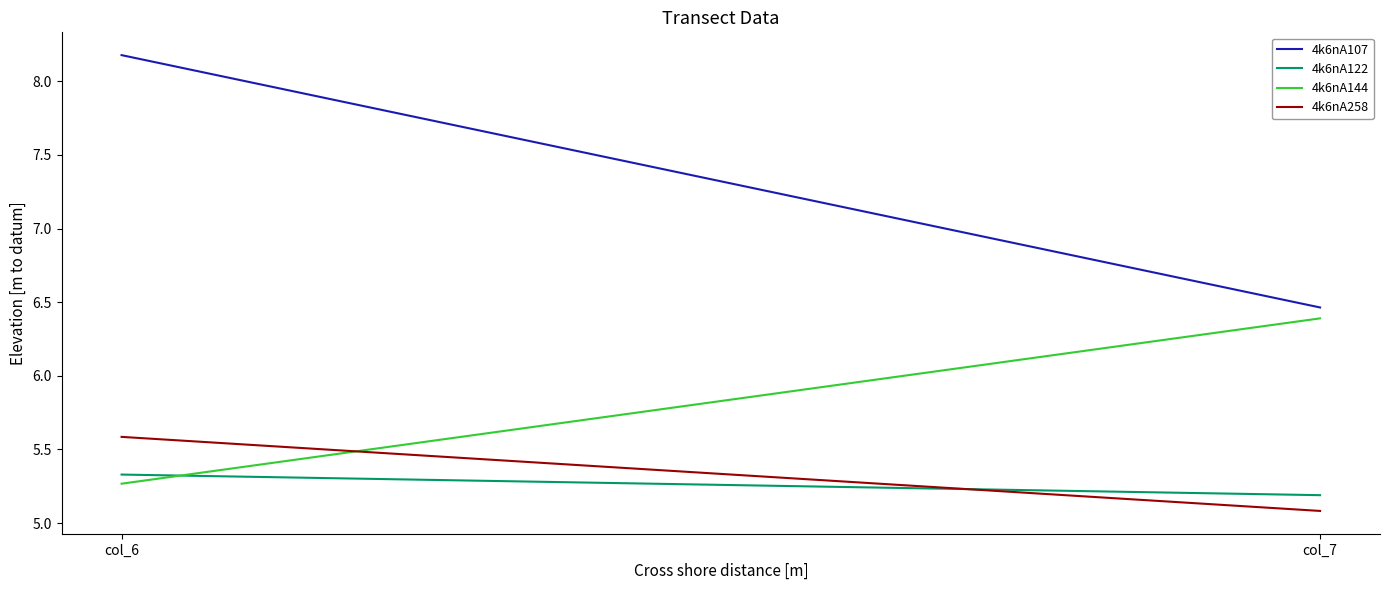

Rank the categories by 4k6nA144 value from lowest to highest.

col_6, col_7